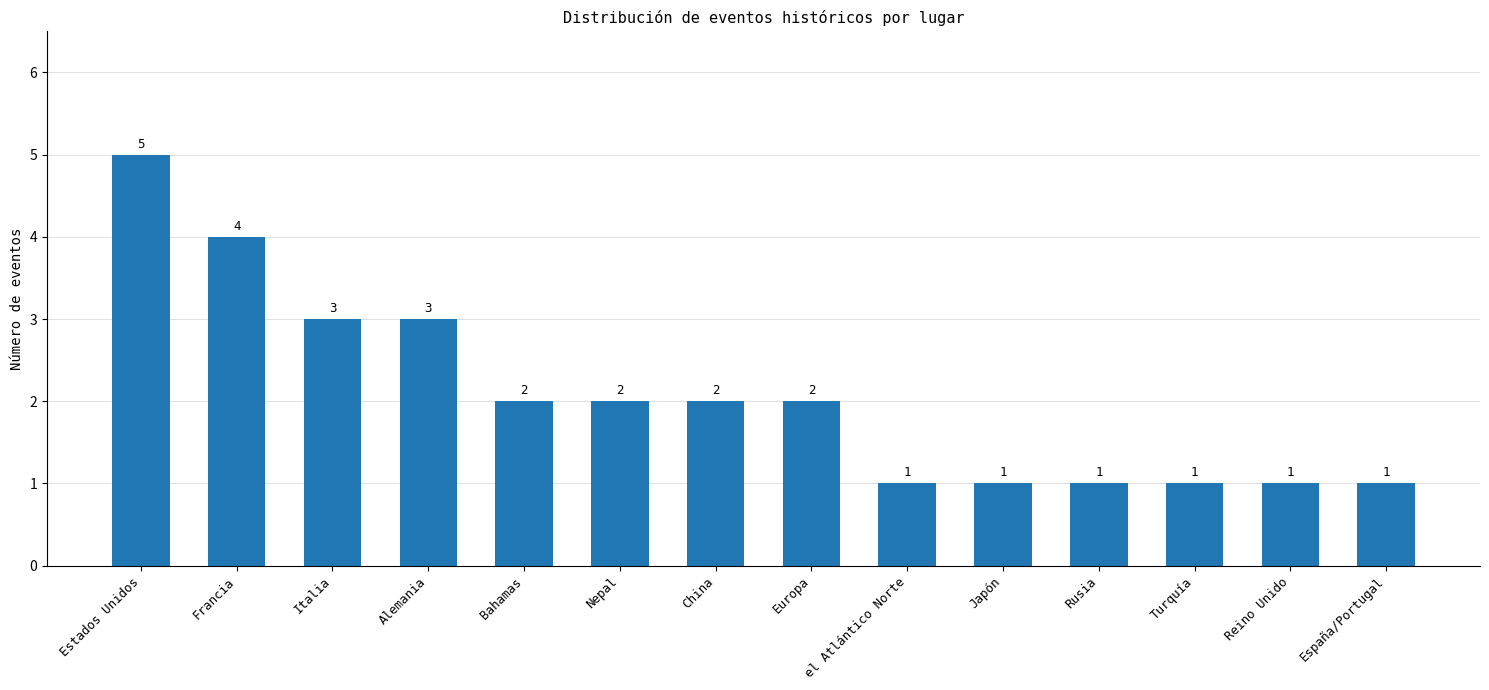

What is the ratio of the value at España/Portugal to the value at Rusia?

1.0